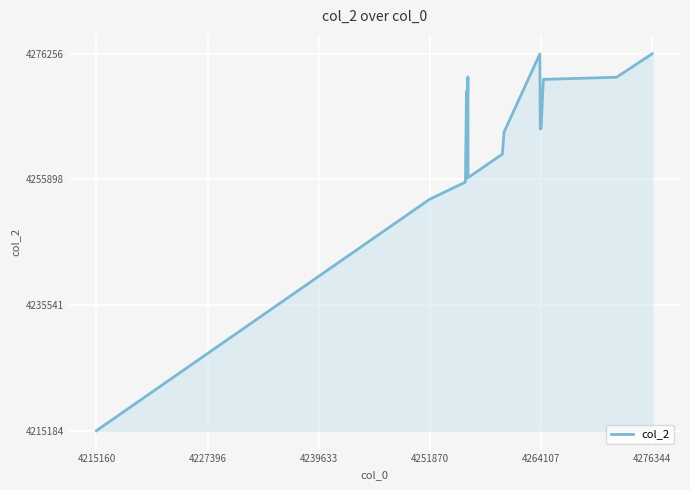

How many lines are shown in the chart?

1